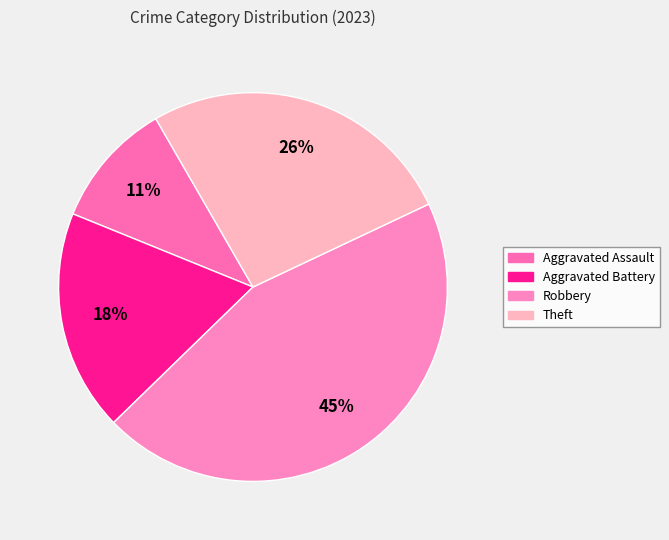

What is the ratio of the value at Aggravated Battery to the value at Theft?

0.7